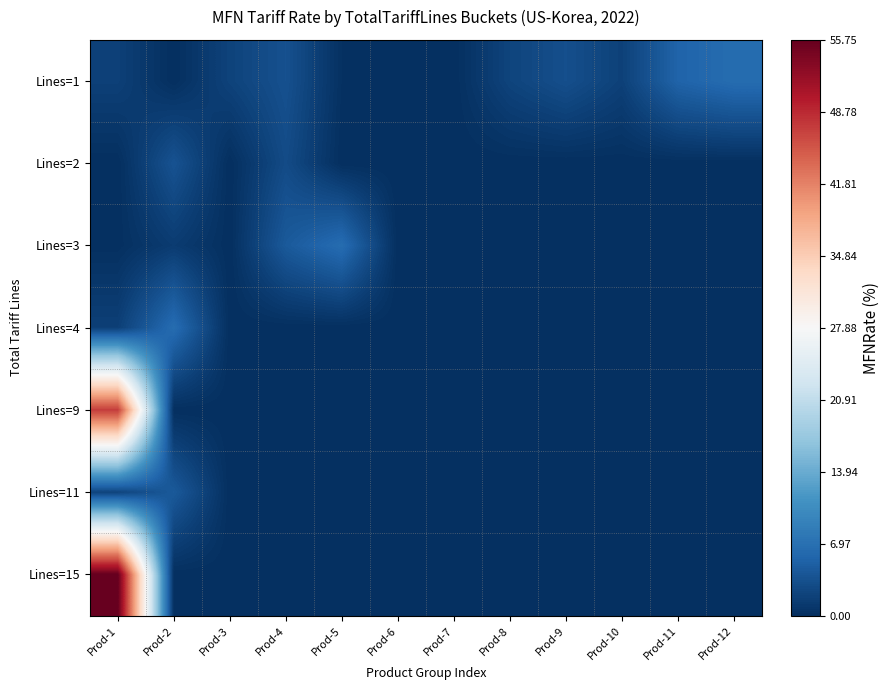

At how many categories does at least one series exceed 17?

1